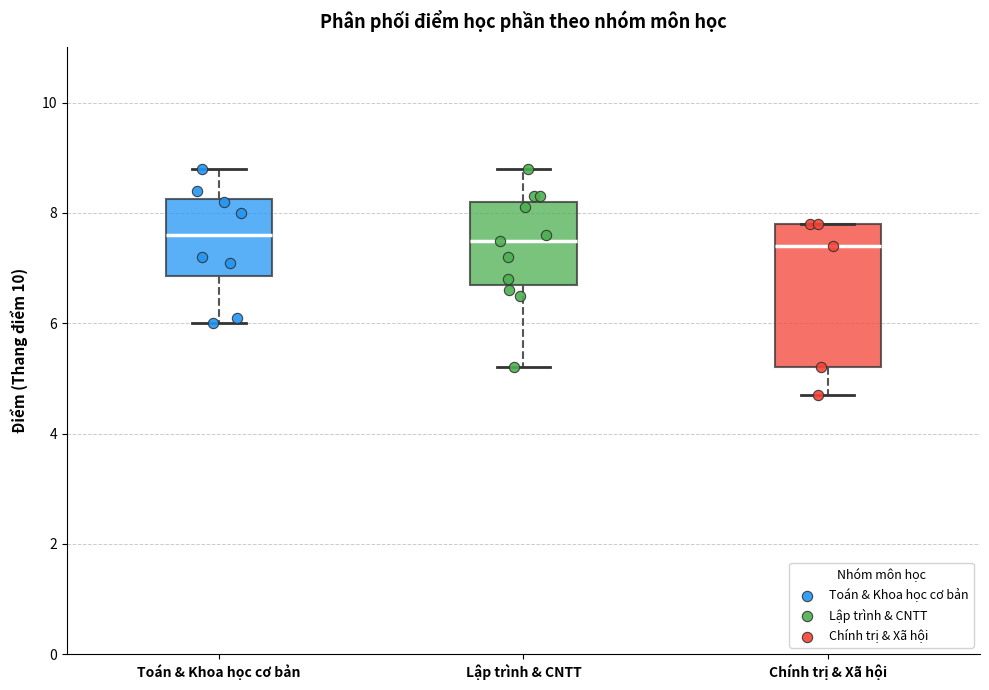

Reading left to right, read every box against the y-axis: the position of its median line, the range the box covers, and the ends of its whiskers. The values are not printed on the chart, so give them approximately, as read against the axis.

Toán & Khoa học cơ bản: median 7.6, box 6.8 to 8.2, whiskers 6.0 to 8.8
Lập trình & CNTT: median 7.6, box 6.8 to 8.2, whiskers 5.2 to 8.8
Chính trị & Xã hội: median 7.4, box 5.2 to 7.8, whiskers 4.8 to 7.8